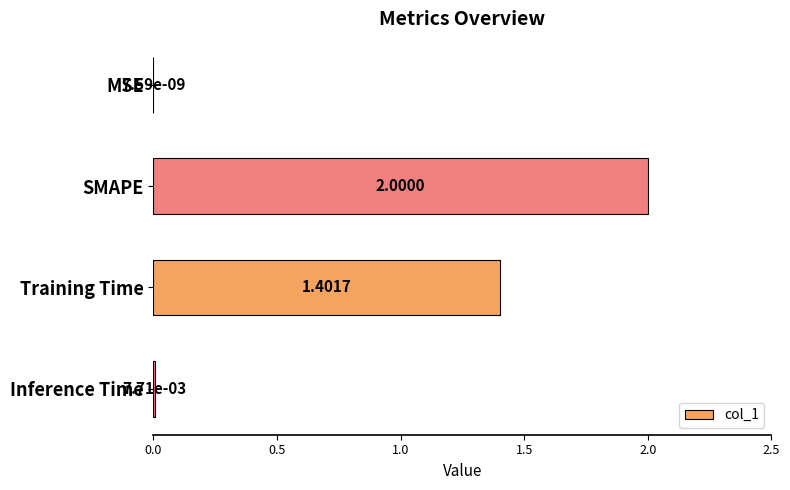

At which label is the value closest to 1?

Training Time